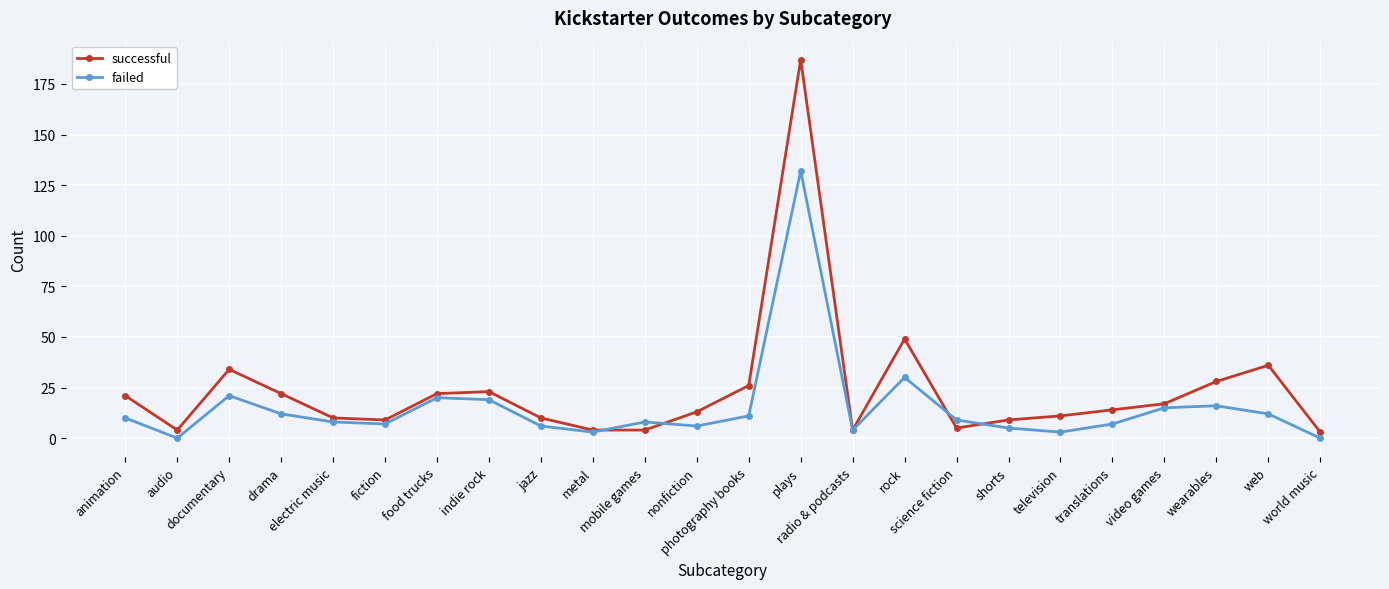

What is the difference between the successful values at photography books and animation?

5